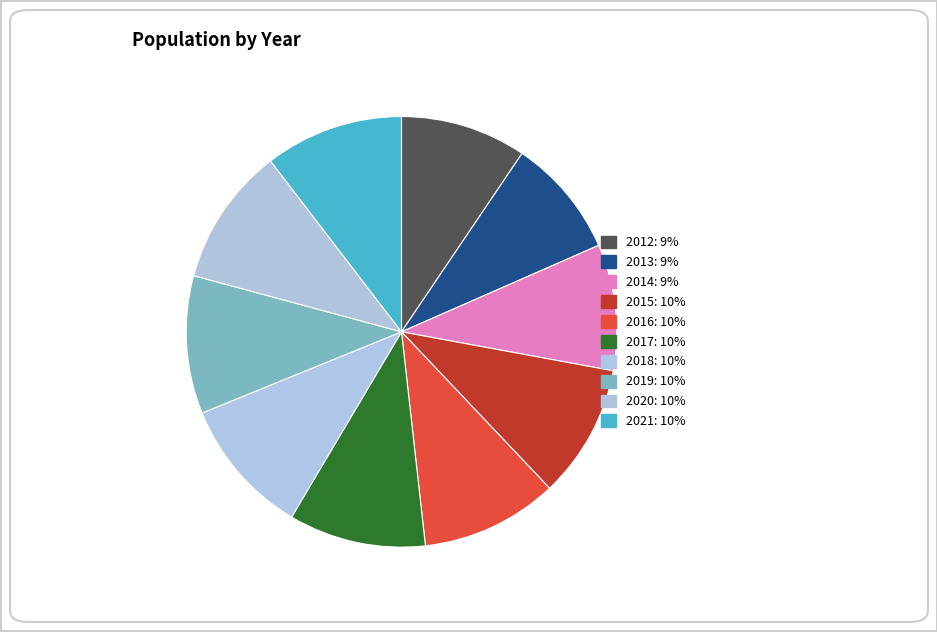

How many slices are in this pie chart?

10